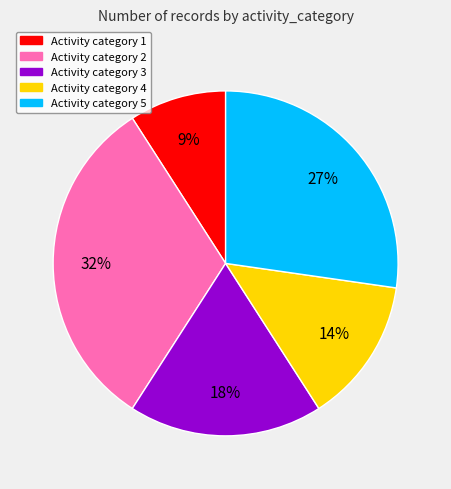

Does any single category account for the majority?

No